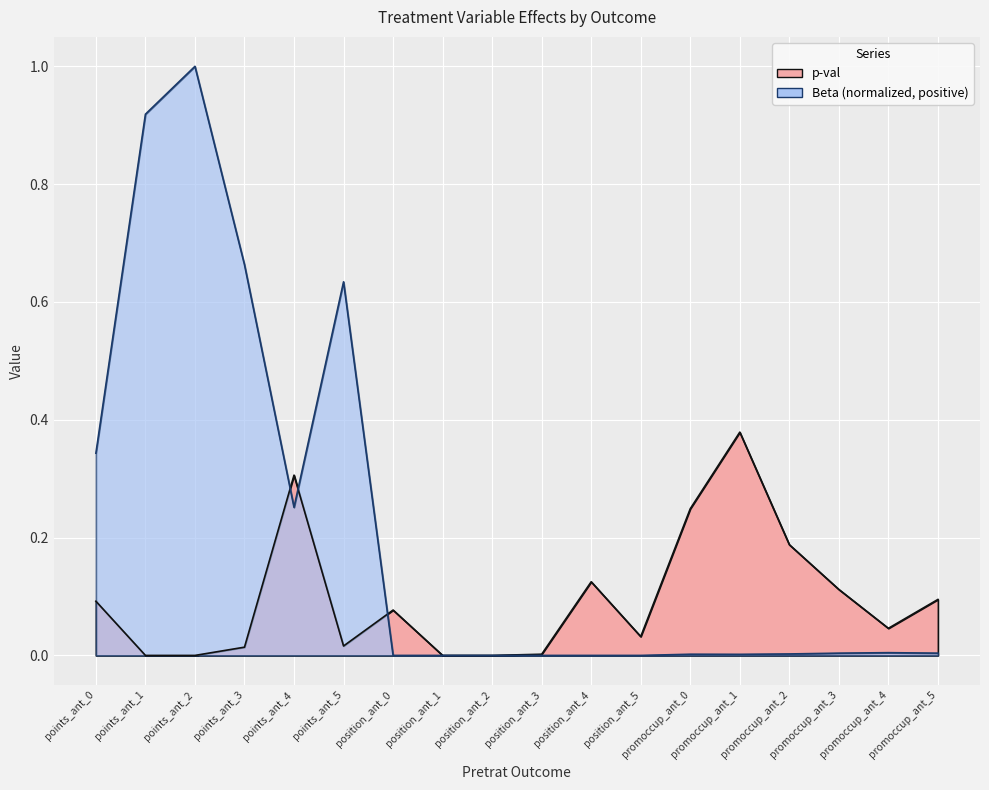

What is the difference between the maximum and minimum values?

0.4